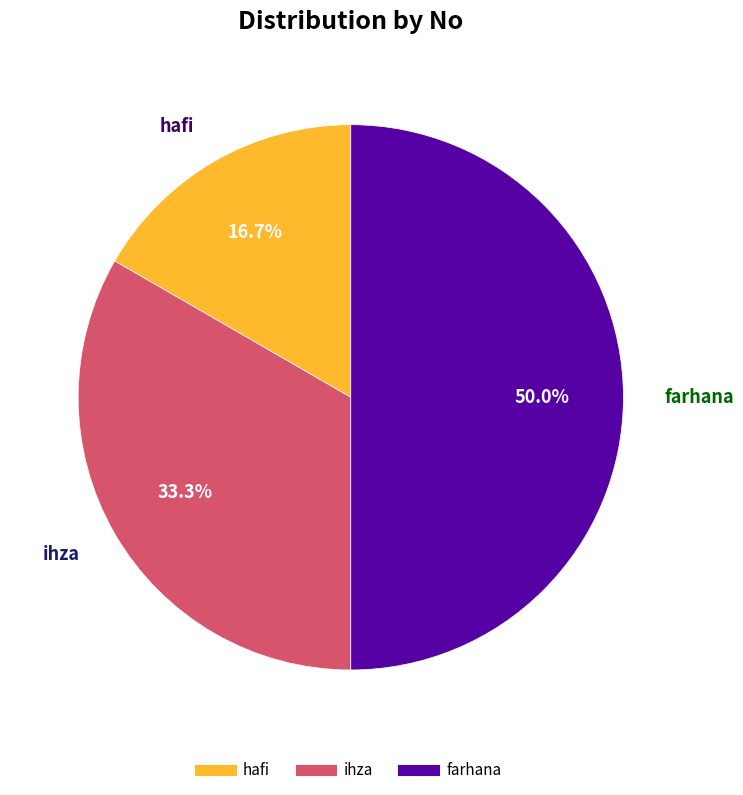

Count the number of slices in the pie.

3